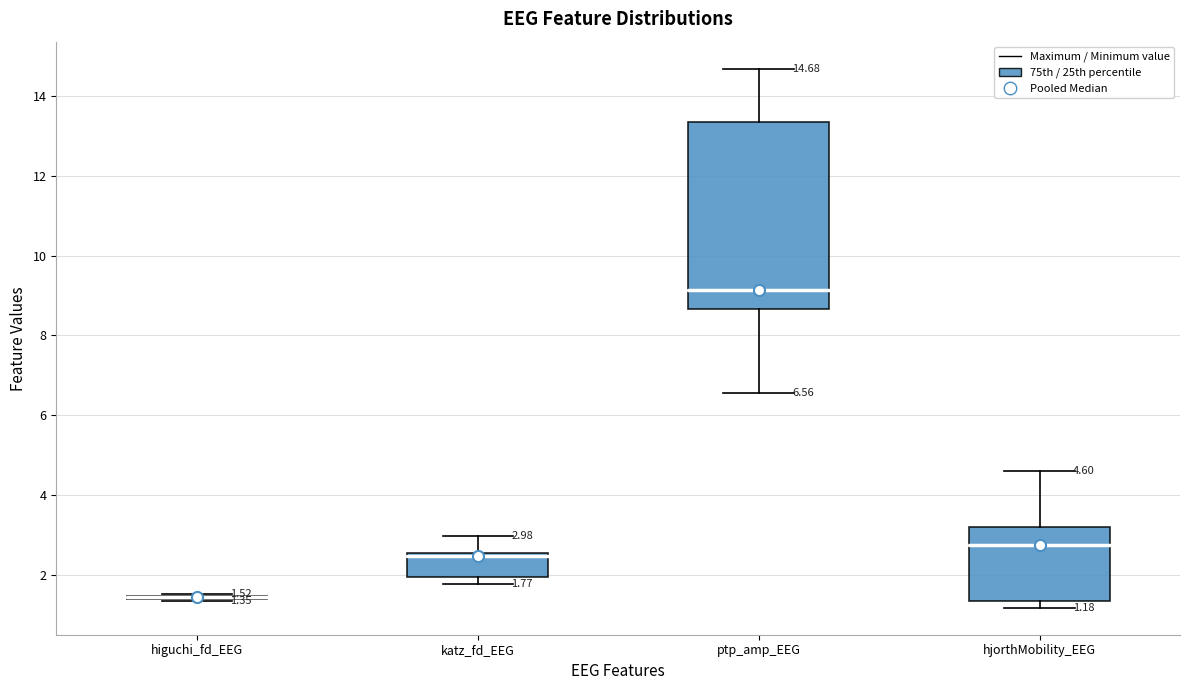

Which box is the tallest, from its lower edge to its upper edge?

ptp_amp_EEG